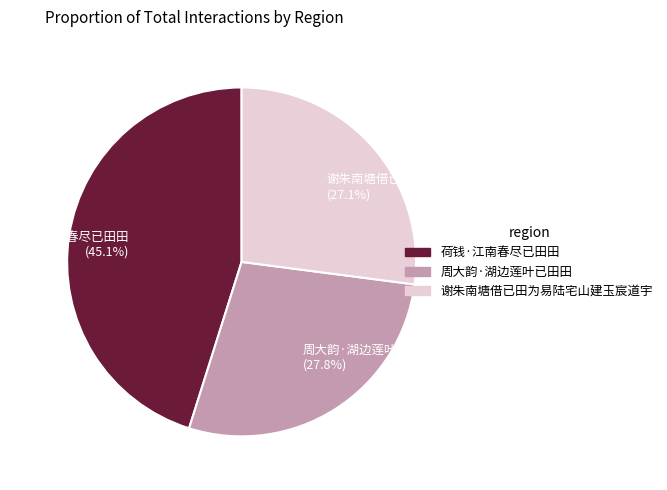

Does 谢朱南塘借已田为易陆宅山建玉宸道宇 represent more than half of the total?

No